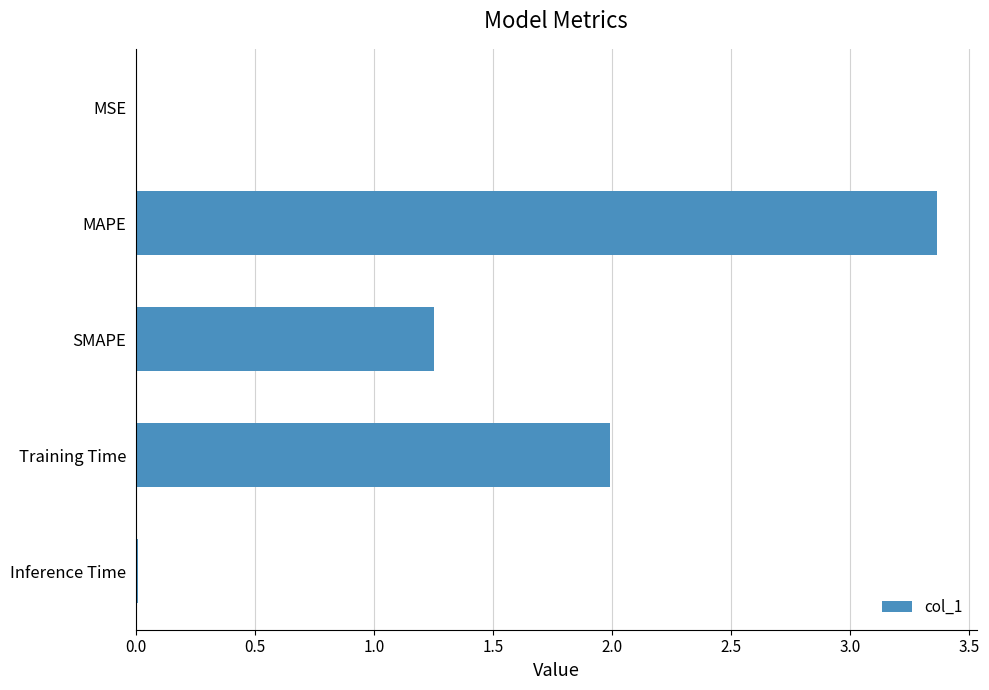

How many data points does each series have?

5